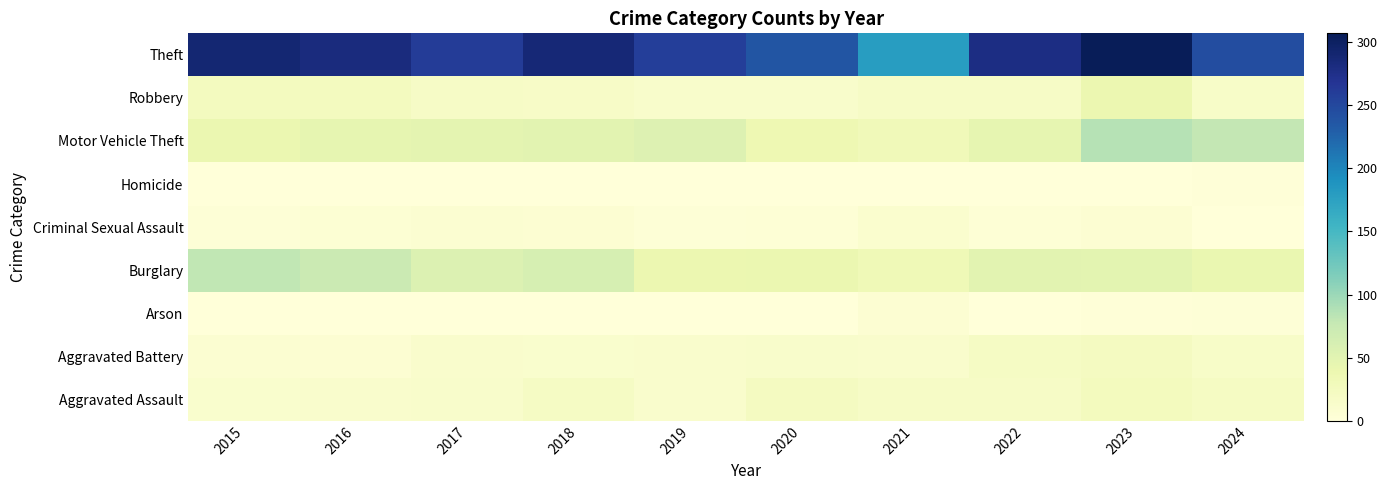

How many categories are shown in the chart?

10